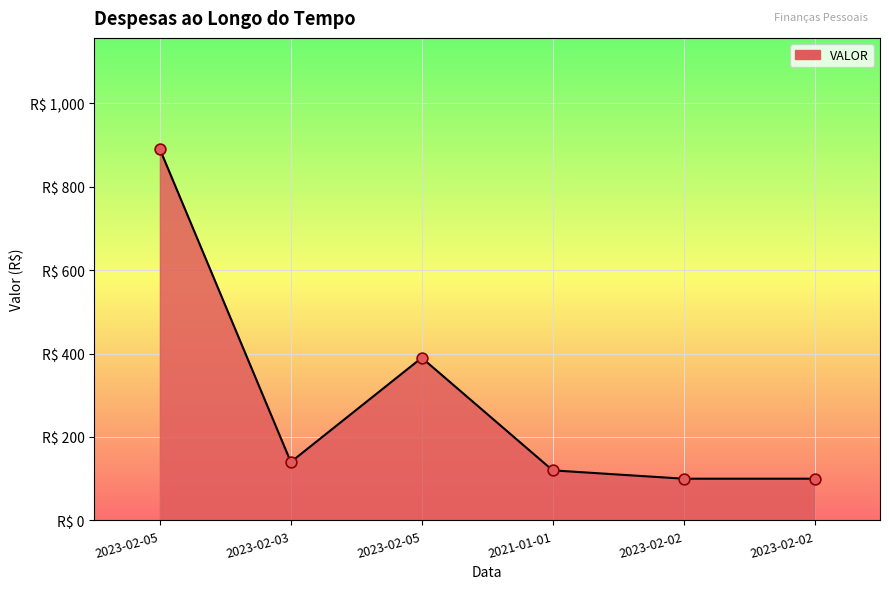

What is the ratio of the value at 2023-02-02 to the value at 2021-01-01?

0.8